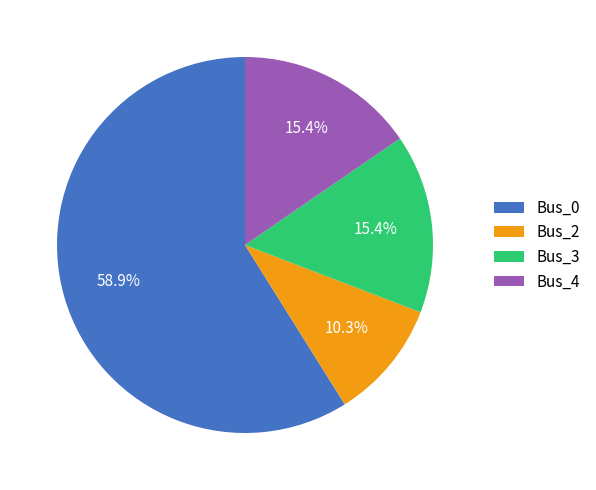

Count the number of slices in the pie.

4